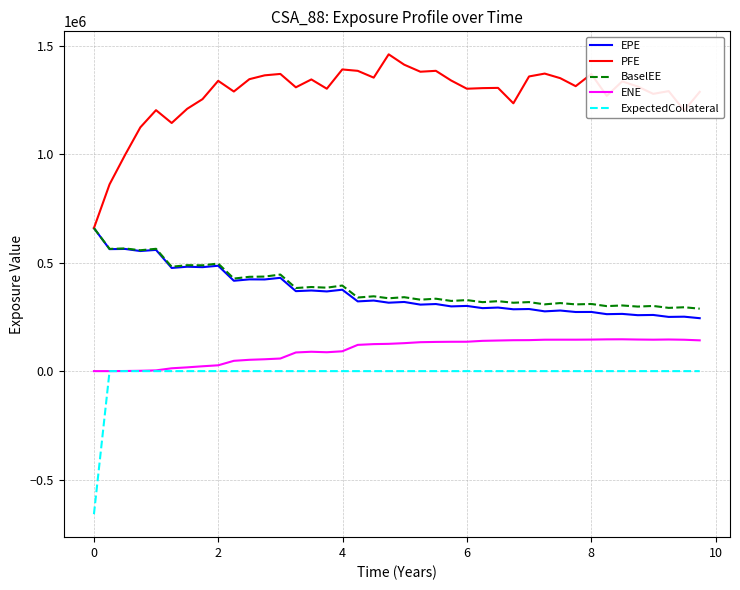

Which series has the widest spread of values?

PFE